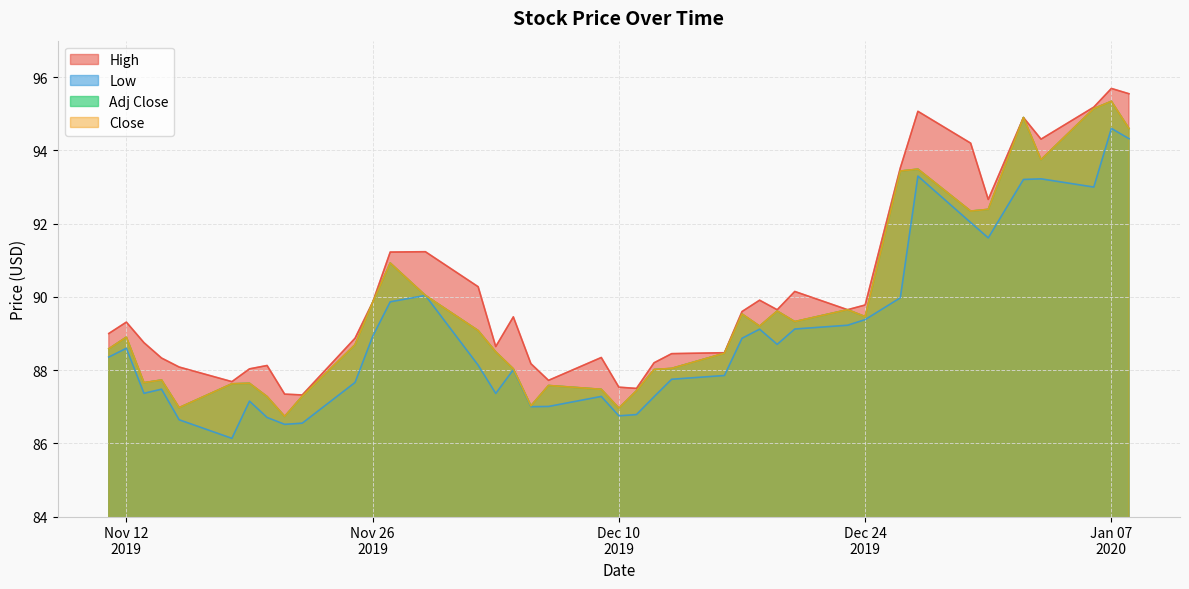

How many times do Adj Close and High cross each other?

2